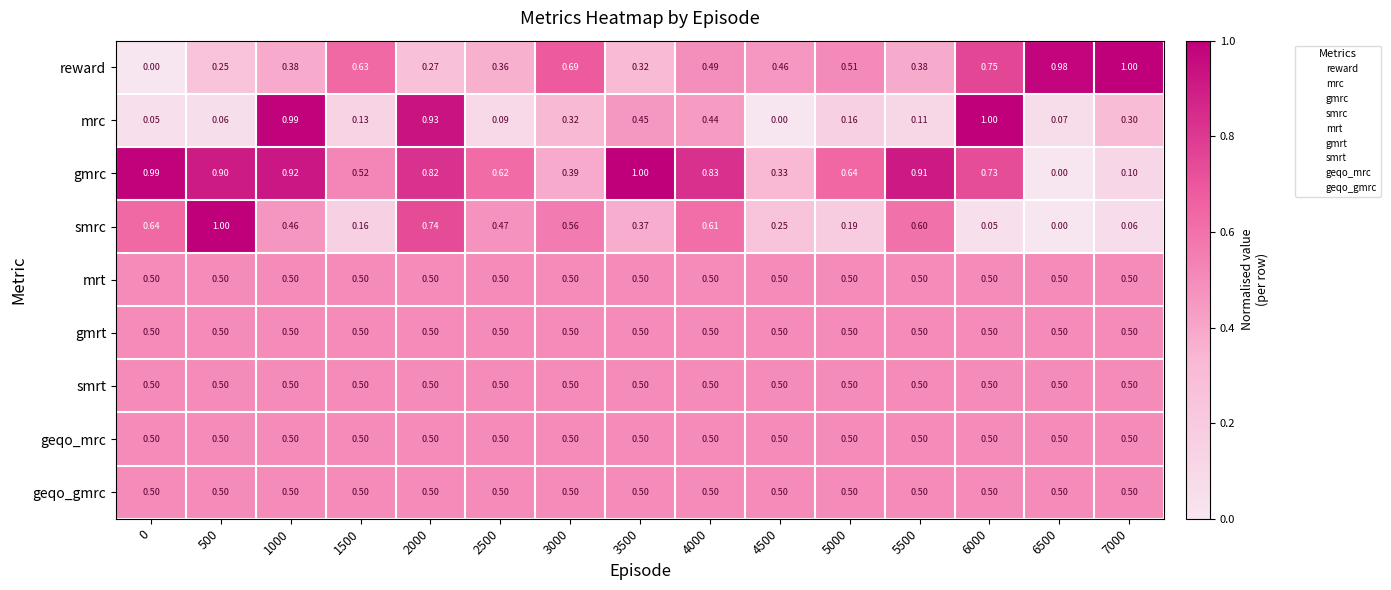

Which series changed the most between 1500 and 2500?

smrc